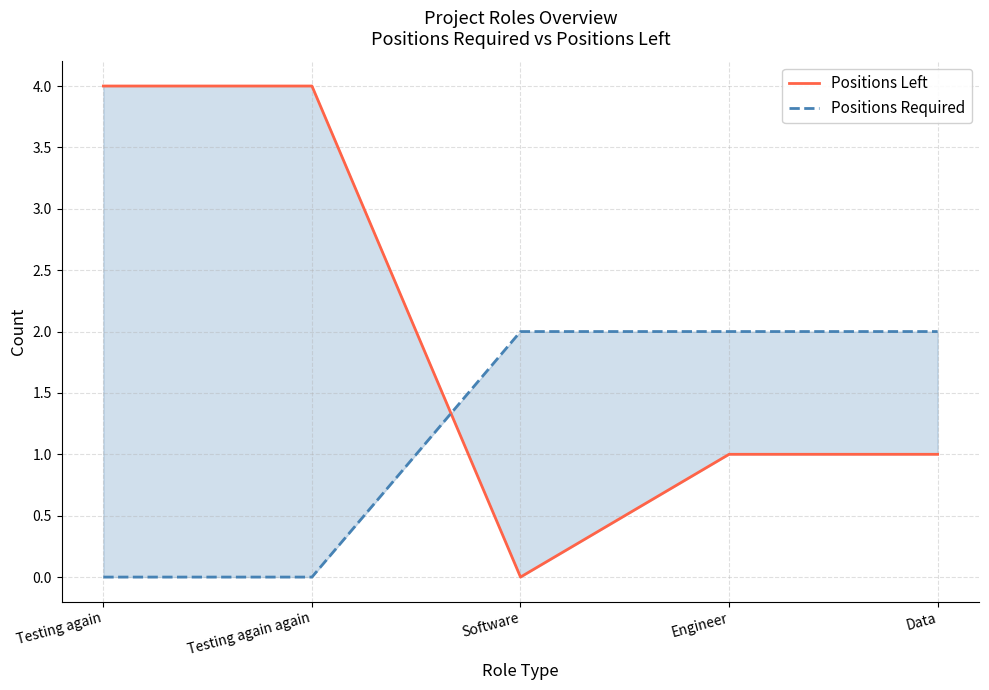

What is the greatest value displayed?

4